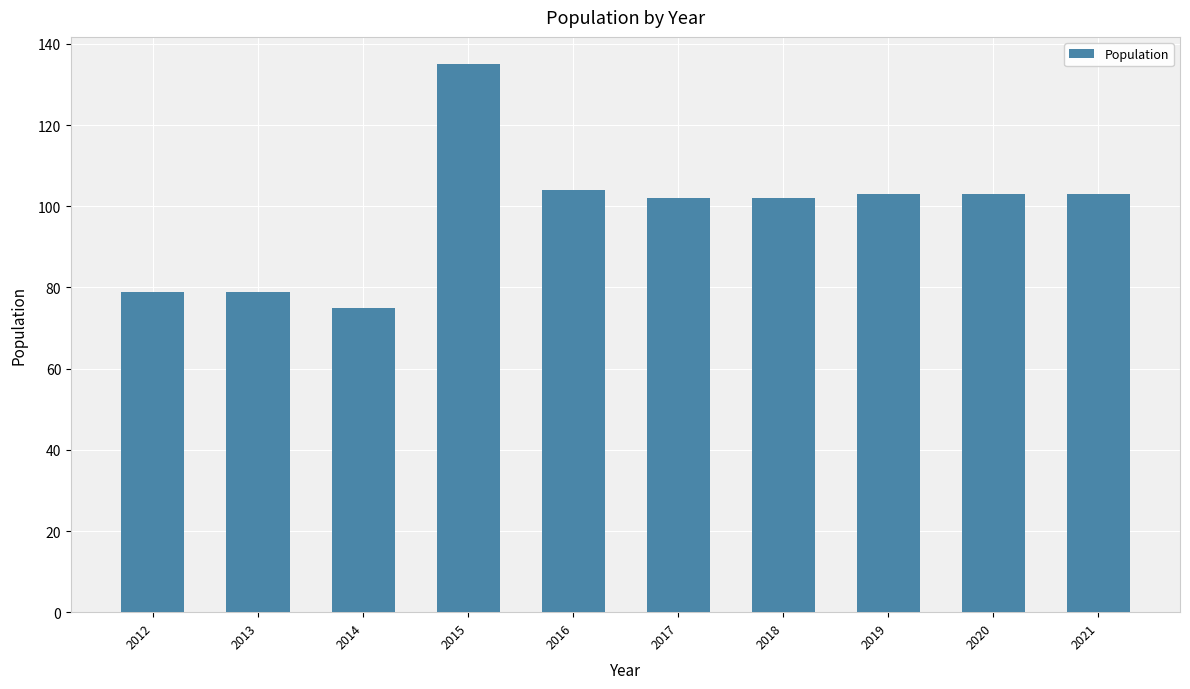

What is the ratio of the value at 2017 to the value at 2021?

1.0